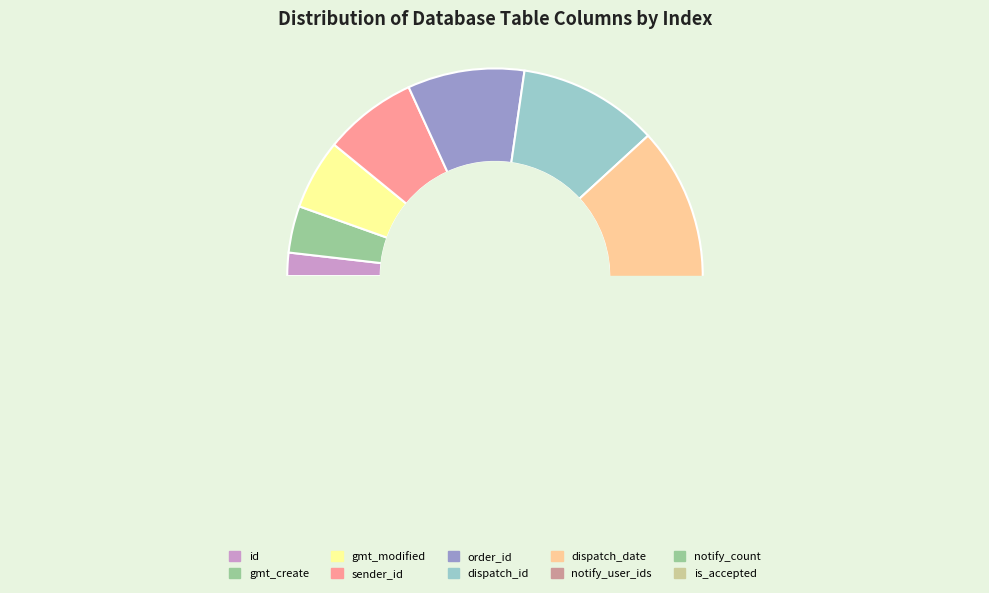

Rank the categories by value from lowest to highest.

id, gmt_create, gmt_modified, sender_id, order_id, dispatch_id, dispatch_date, notify_user_ids, notify_count, is_accepted